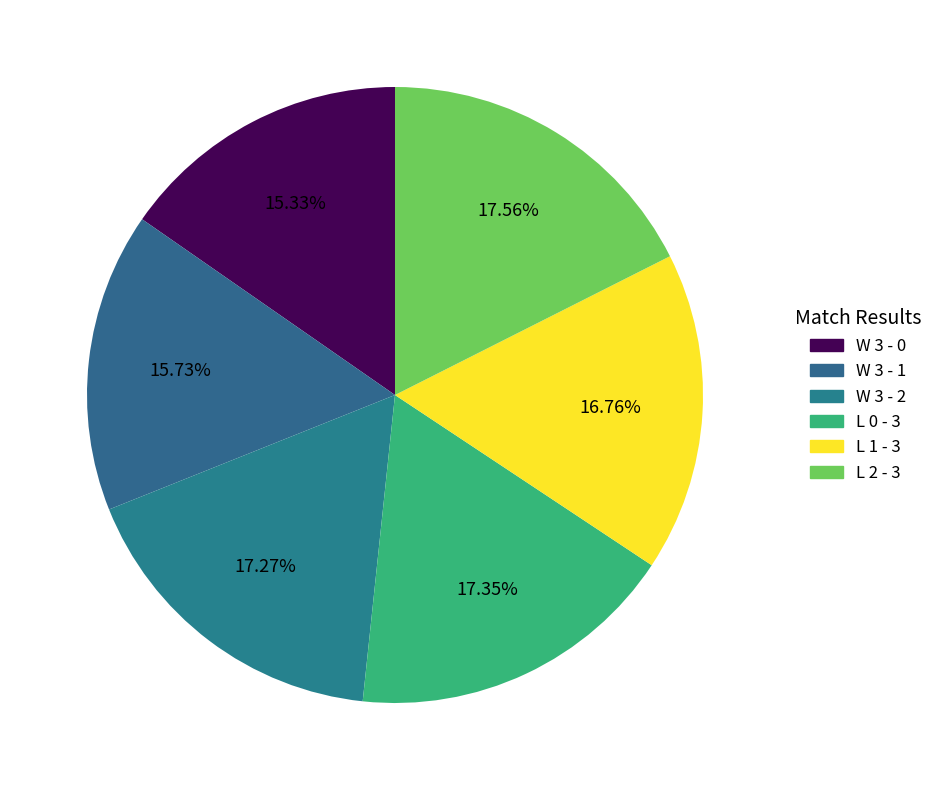

Count the number of slices in the pie.

6